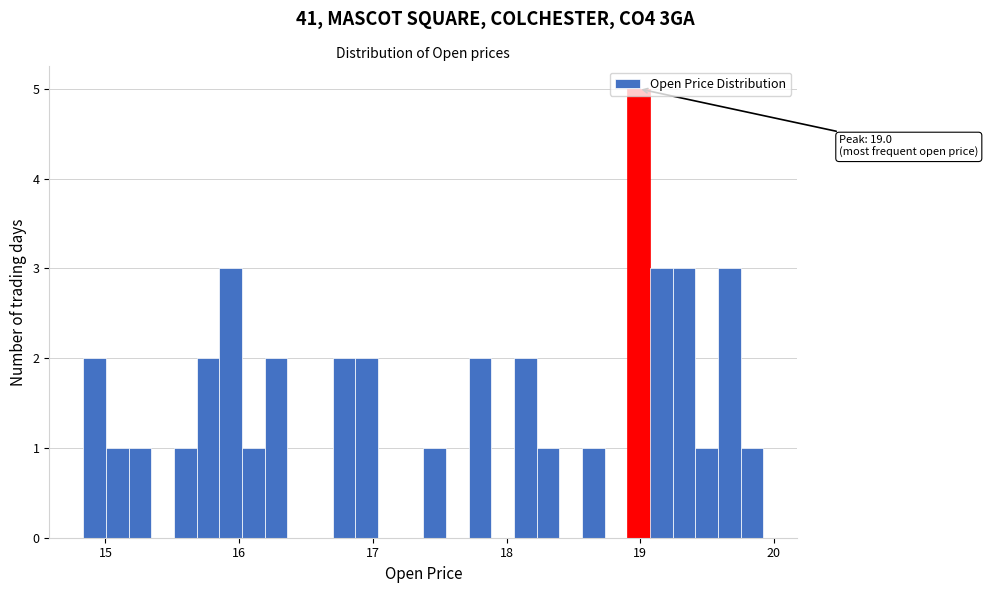

Around what value on the x-axis is the tallest bar? Give the approximate position of its centre, as read against the axis.

19.0